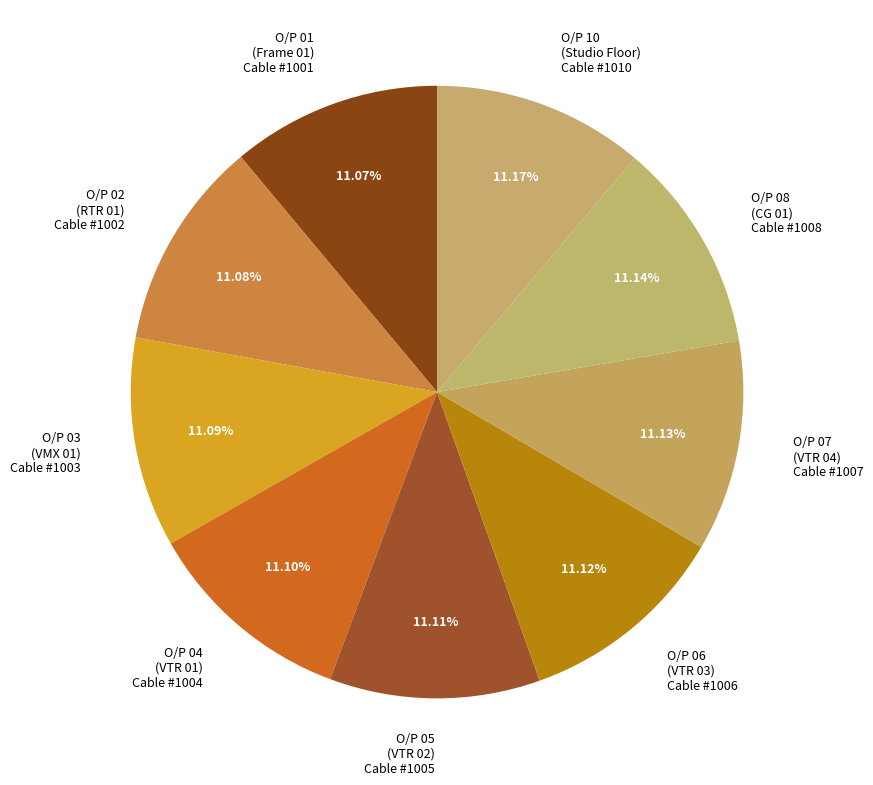

Is the sum of O/P 10 and O/P 04 greater than half?

No